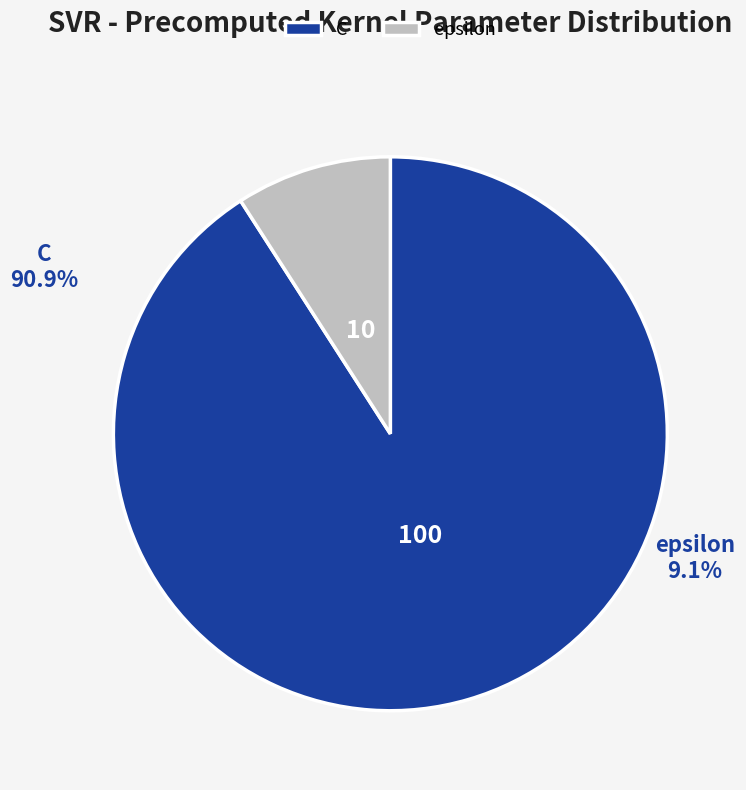

Which category has the smallest portion of the pie?

epsilon